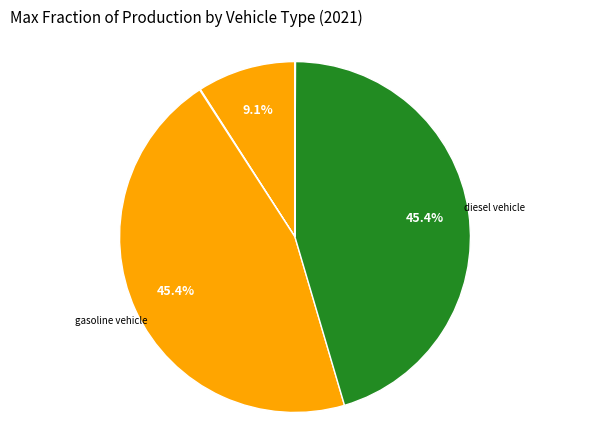

Is there a majority slice in this chart?

No